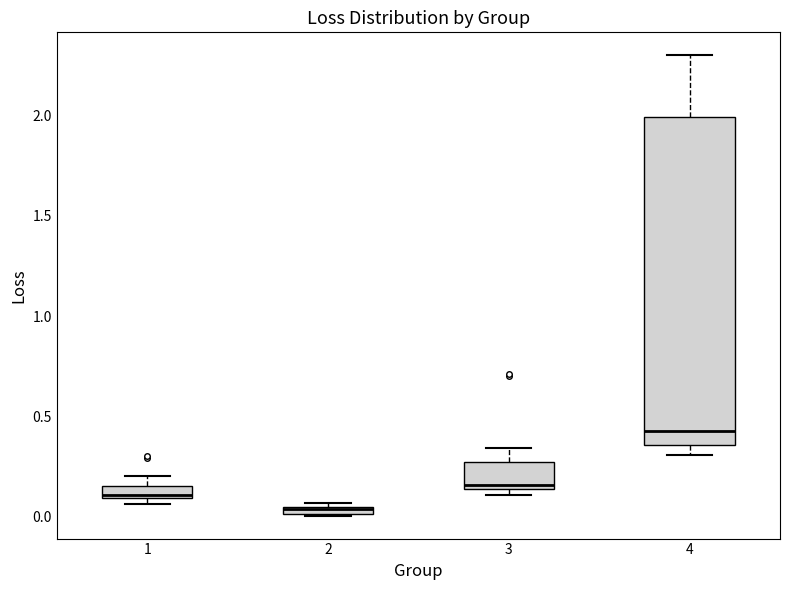

Comparing the boxes themselves (not the whiskers), which one is the tallest?

4